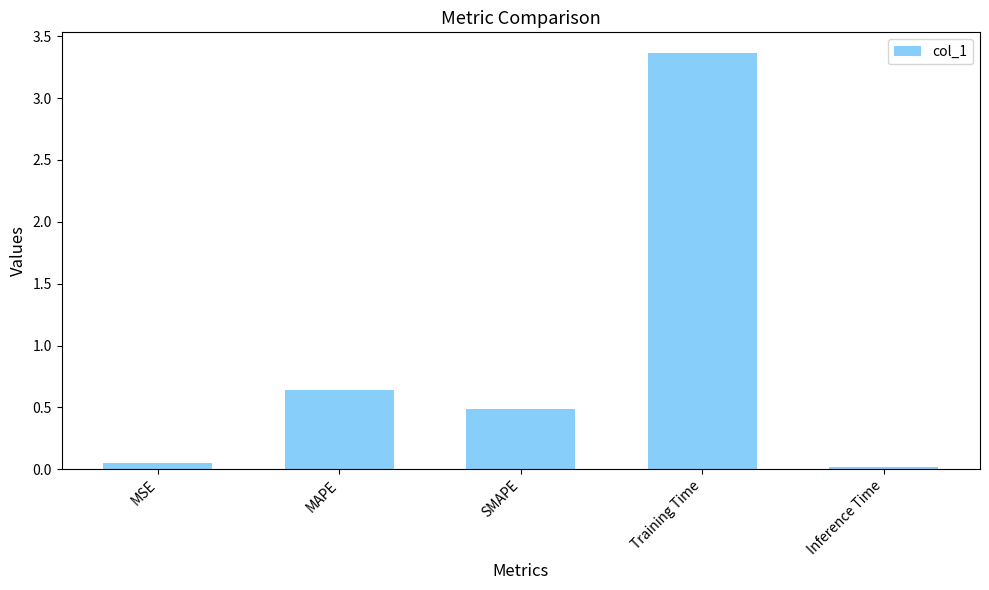

What is the change in value from Training Time to Inference Time?

-3.3